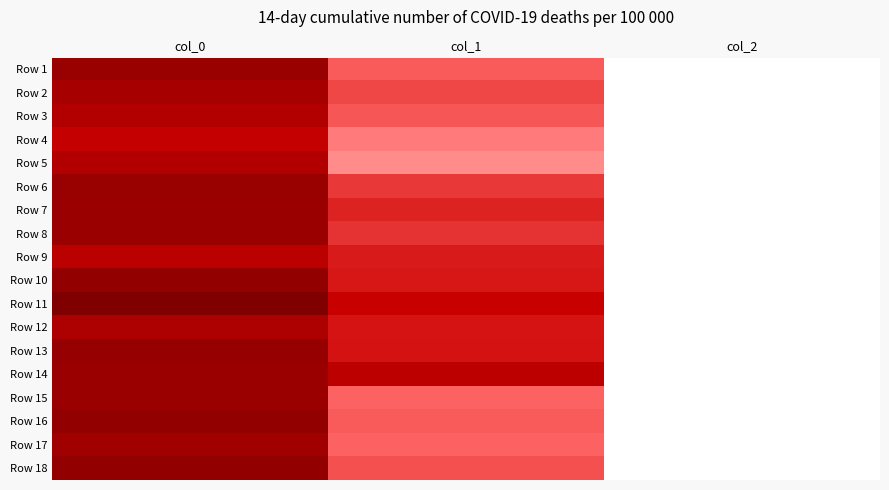

What is the greatest value displayed?

1113.3